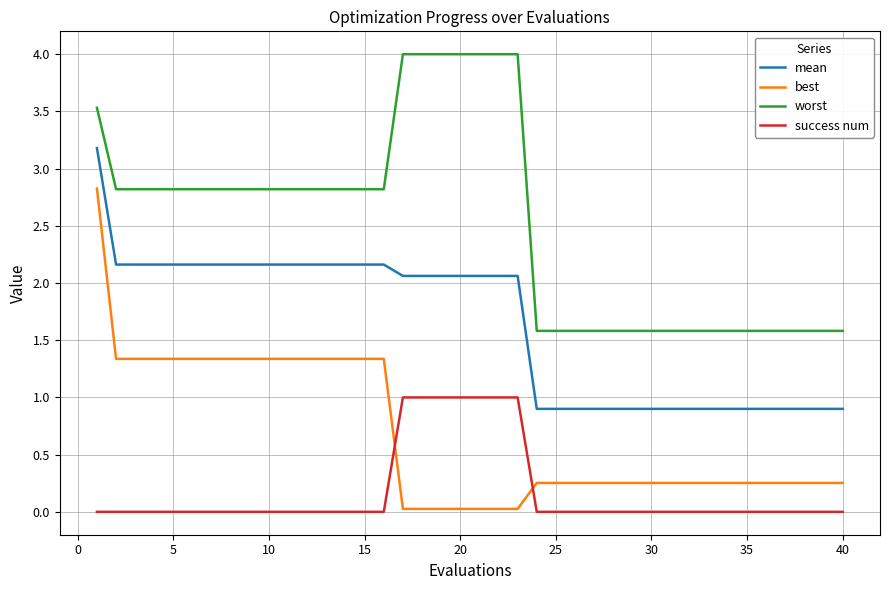

What is the difference between the maximum and minimum values in the success num series?

1.0